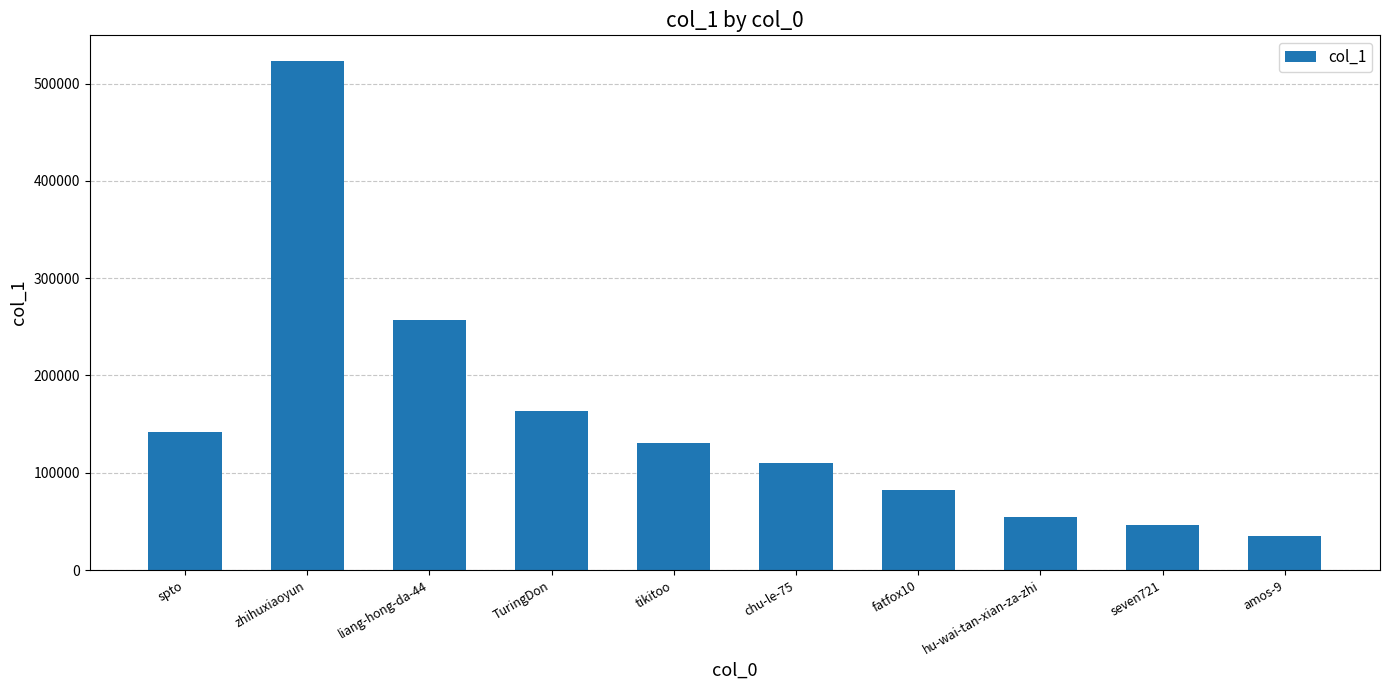

Rank the categories by value from lowest to highest.

amos-9, seven721, hu-wai-tan-xian-za-zhi, fatfox10, chu-le-75, tikitoo, spto, TuringDon, liang-hong-da-44, zhihuxiaoyun